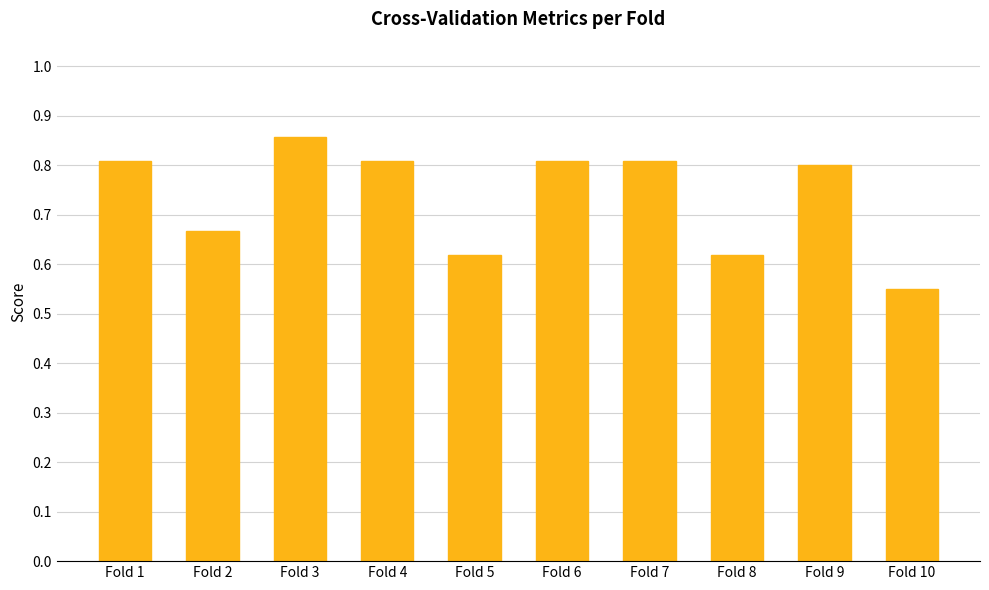

What is the difference between the maximum and minimum values?

0.3